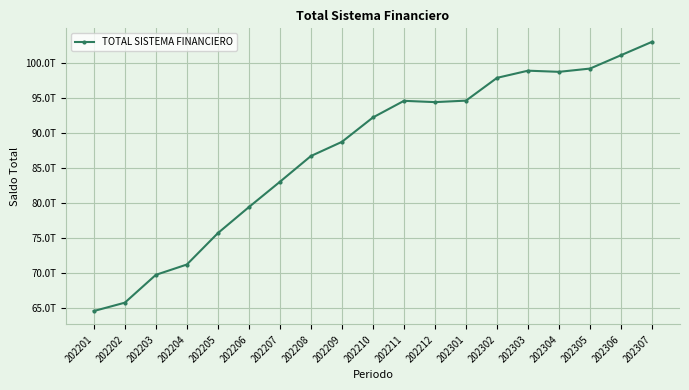

The value at 202201 is 13282440833324. True or false?

False